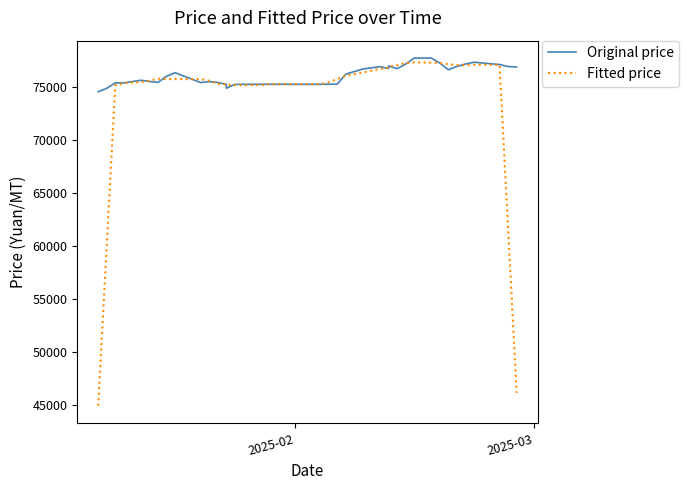

How many lines are shown in the chart?

2